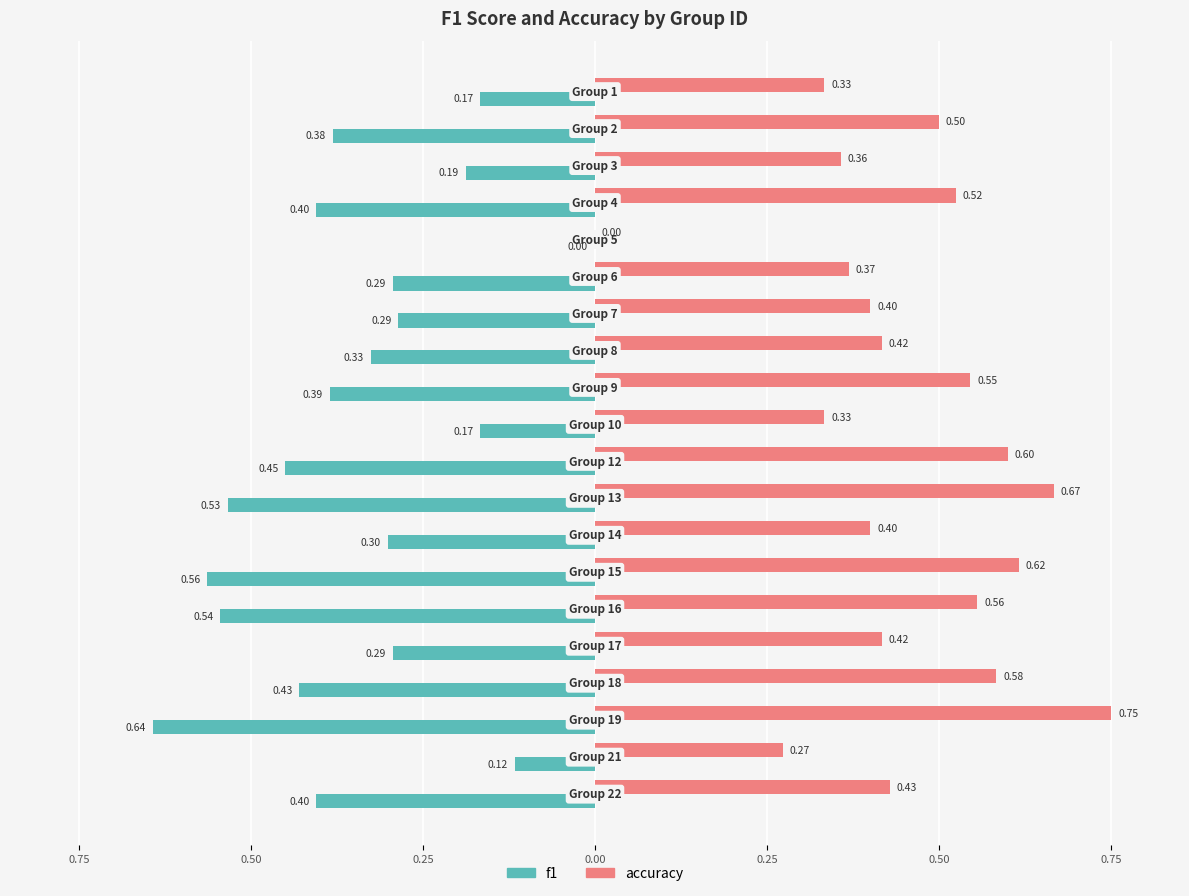

What is the difference between the maximum and minimum values in the accuracy series?

0.8